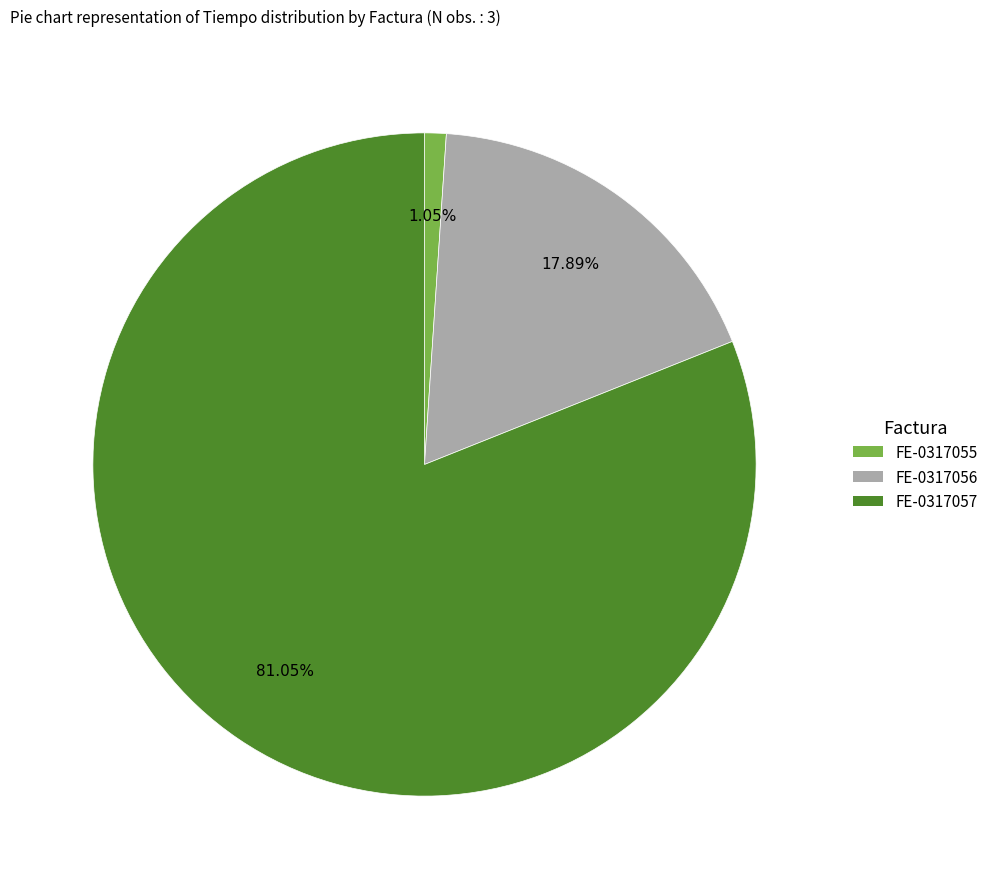

To the nearest percent, what portion does FE-0317055 represent?

1%